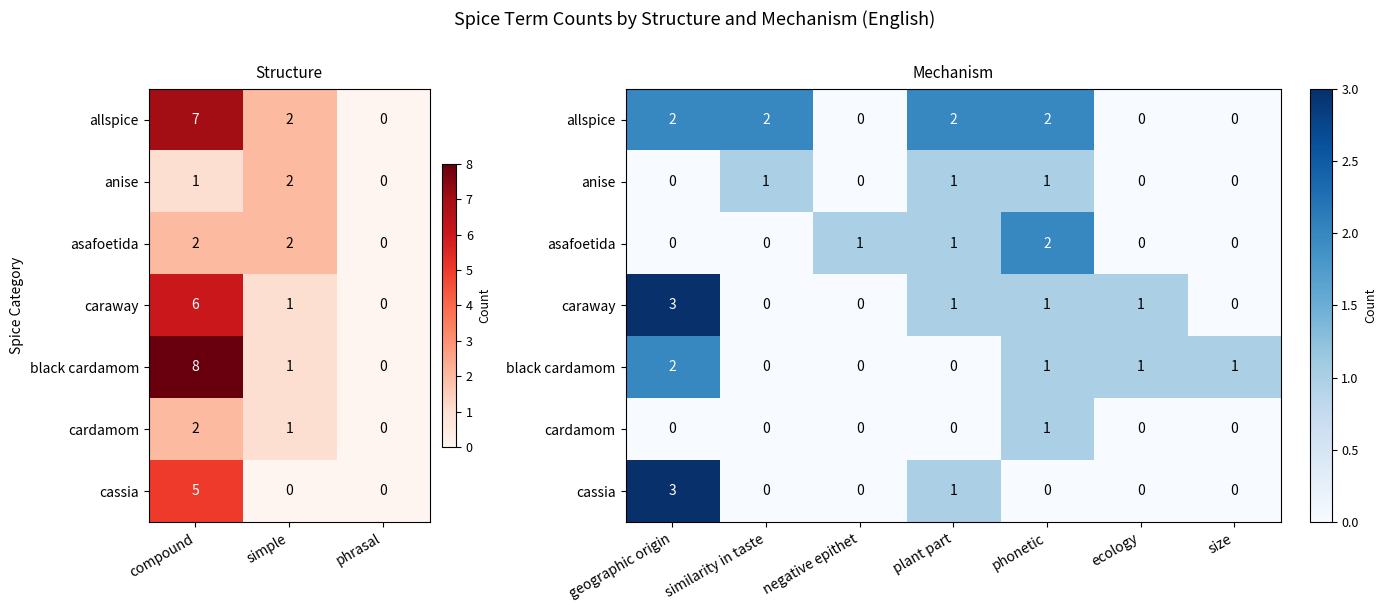

What is the total value across all series at ecology?

2